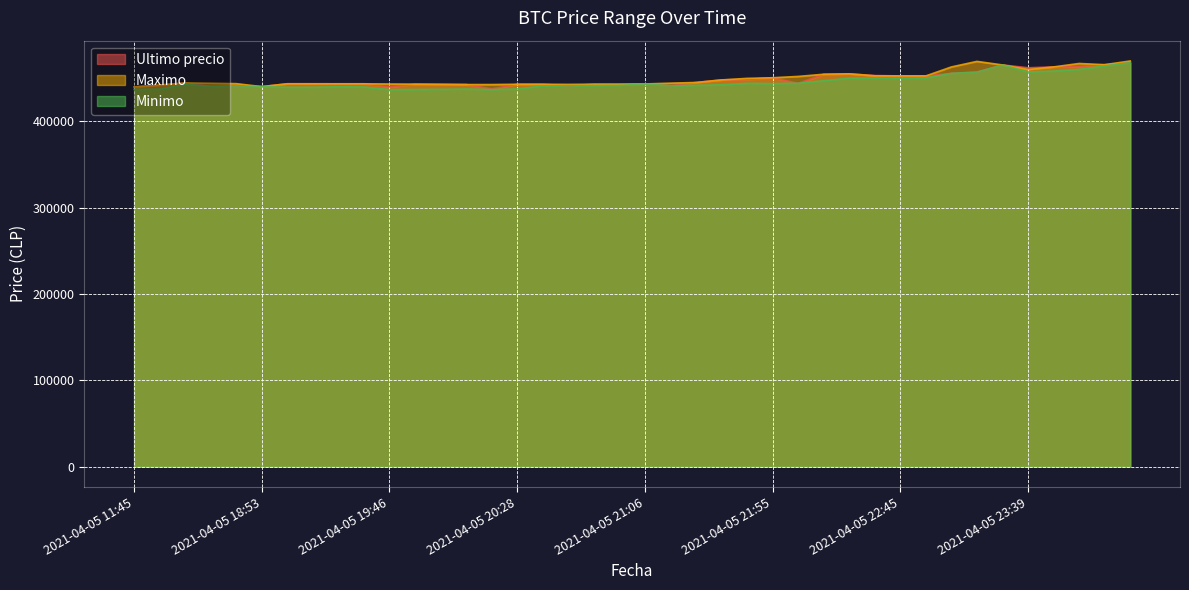

Which series has the largest total across all categories?

Maximo